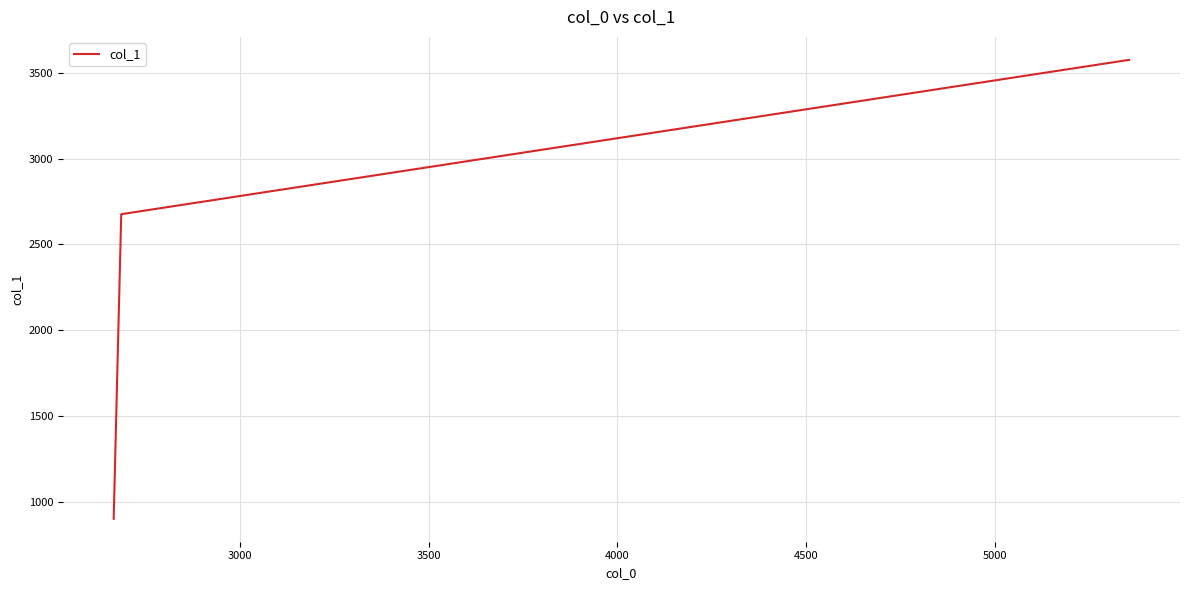

What is the greatest value displayed?

3576